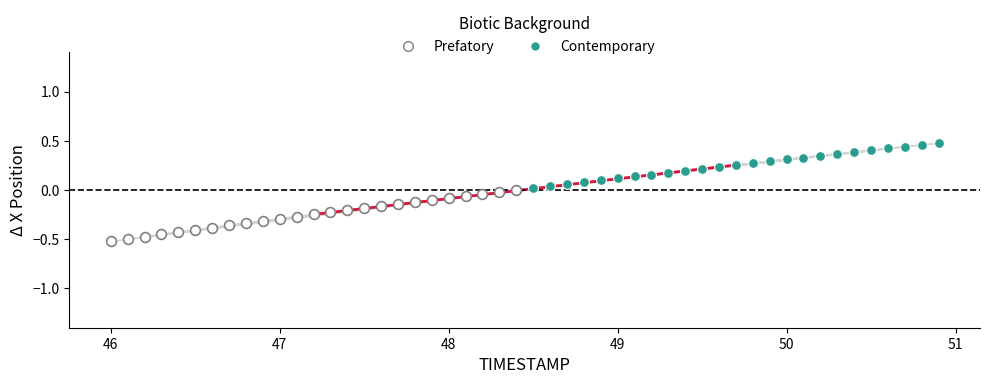

Which series reaches the minimum Y coordinate?

Prefatory